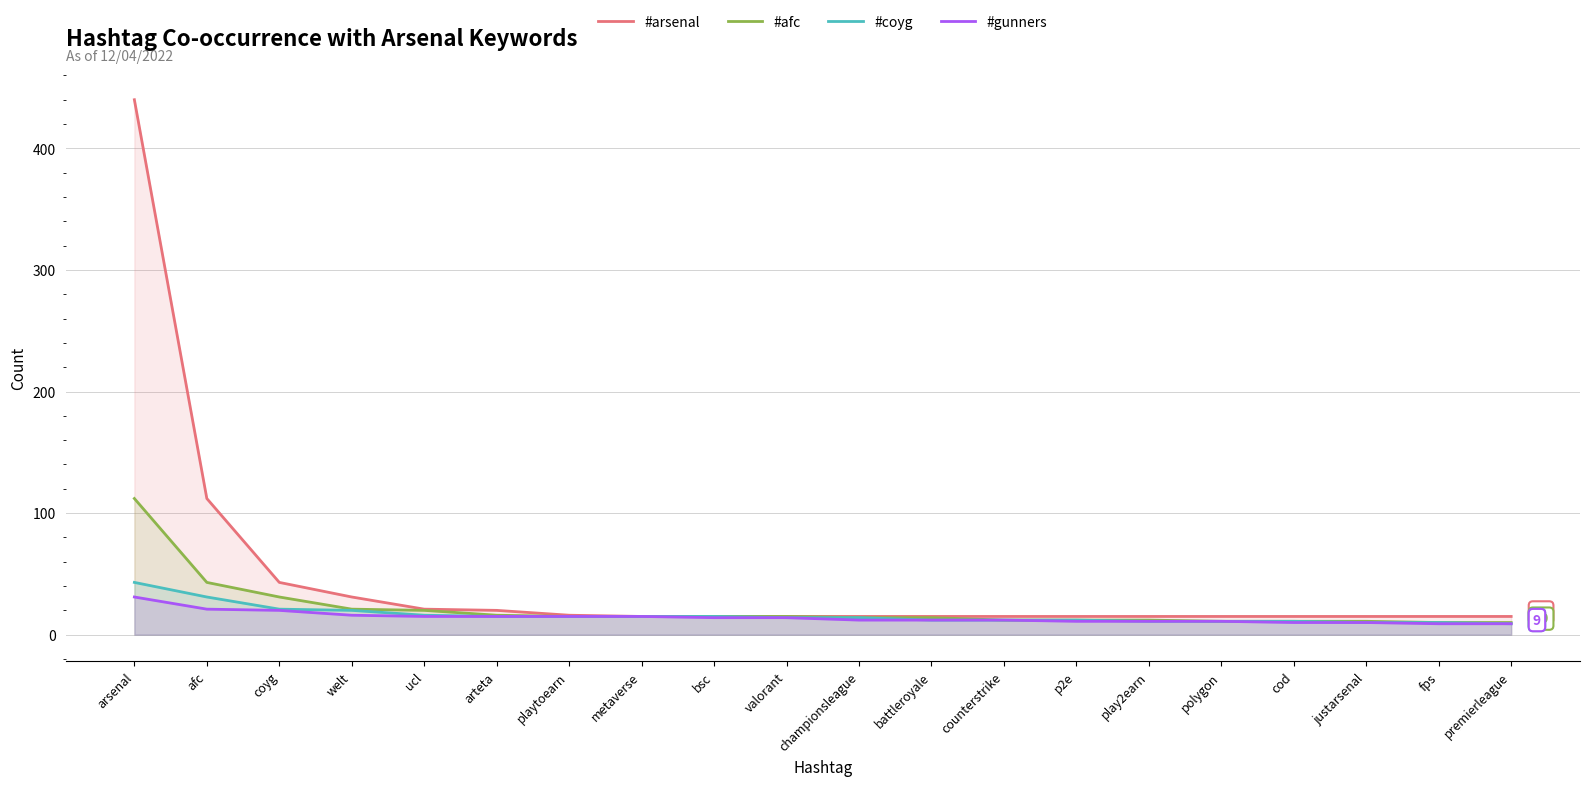

How many lines are shown in the chart?

4